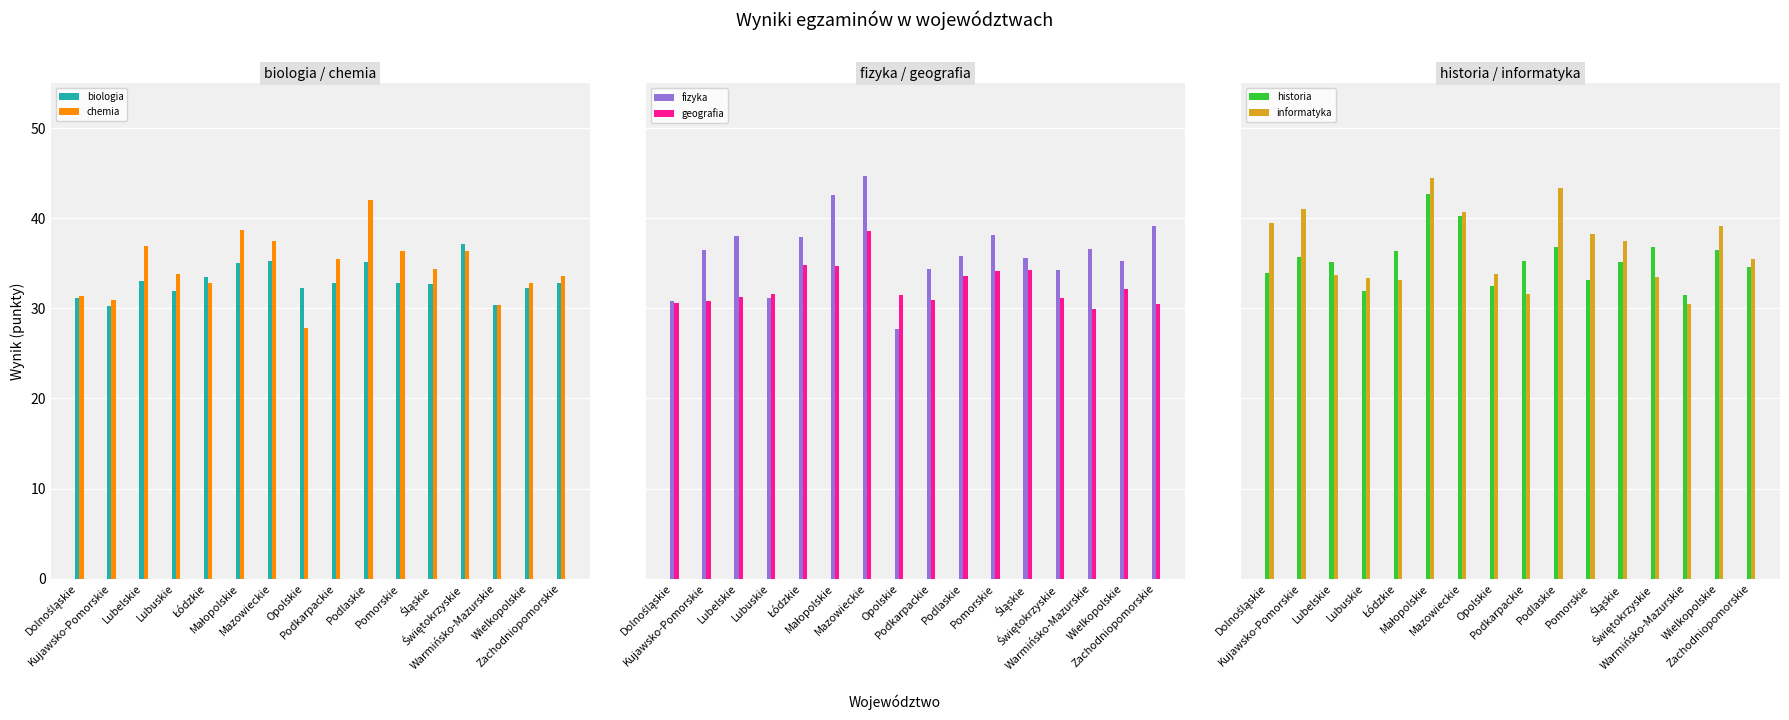

What is the sum of the informatyka values at Łódzkie and Śląskie?

70.6